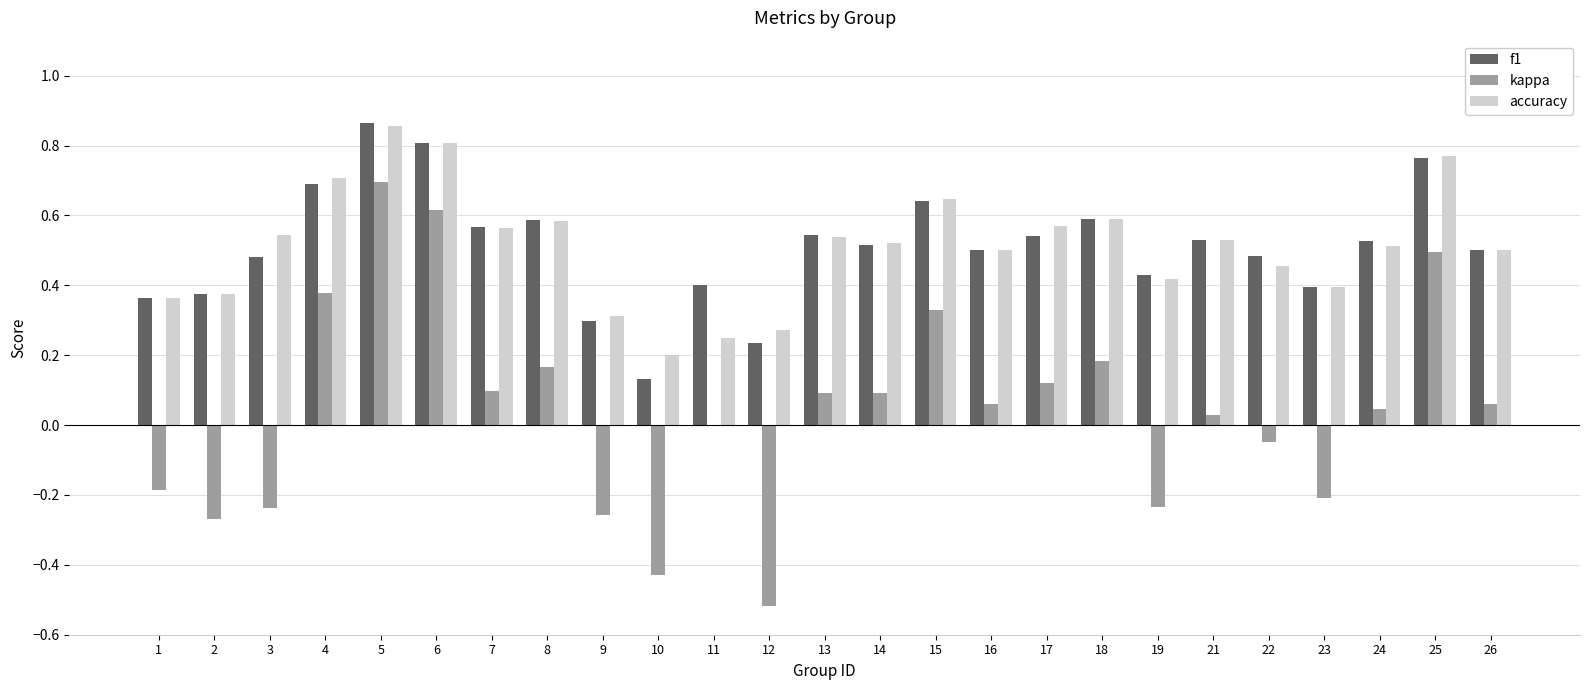

The kappa series shows 0.3 at 15. True or false?

True